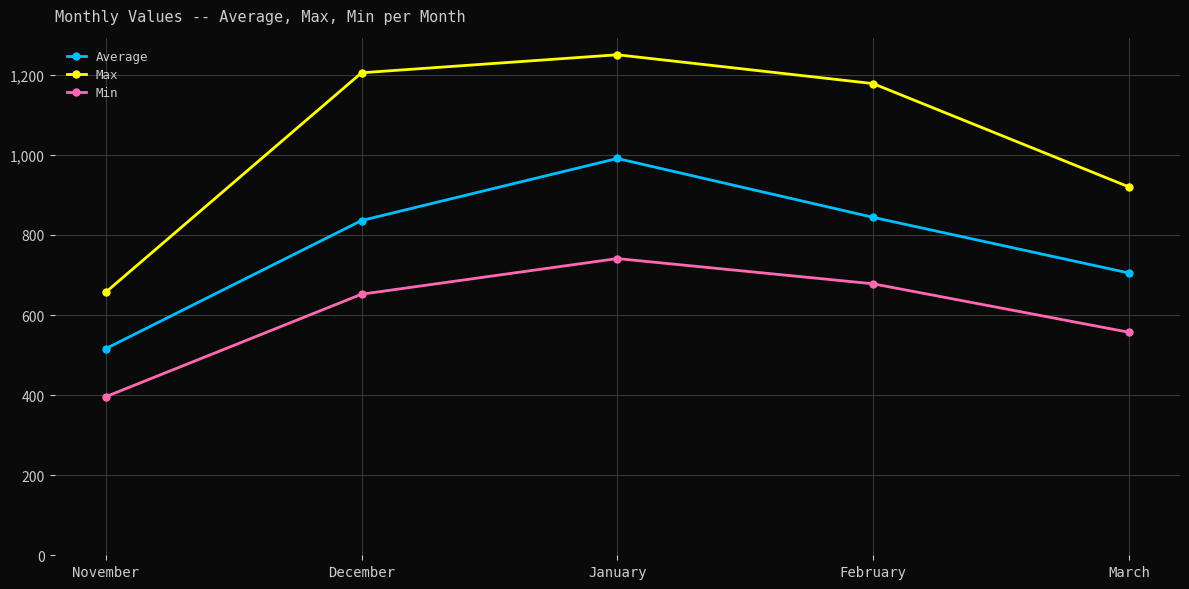

What are all the series names shown in the legend?

Average, Max, Min